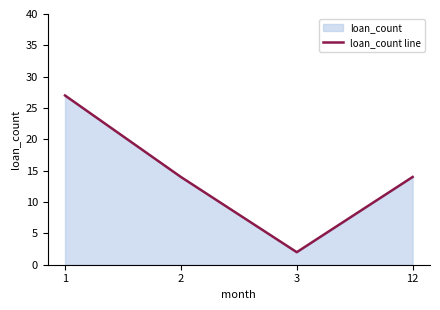

True or false: there are more than 2 points higher than both neighbors.

False